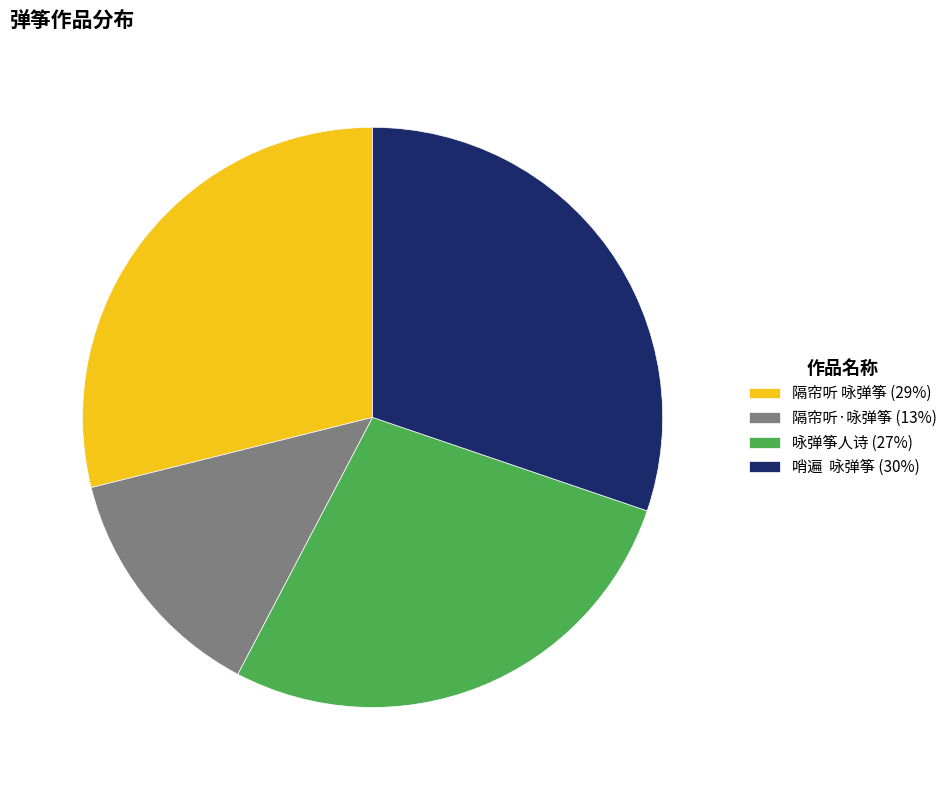

Is there any slice that represents more than half of the pie?

No